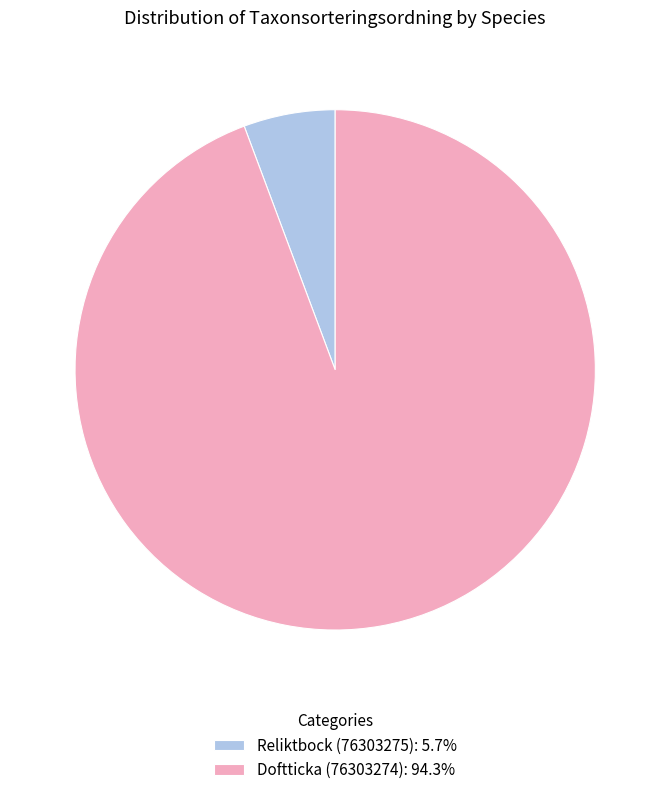

Rank the categories by value from lowest to highest.

Reliktbock (76303275), Doftticka (76303274)